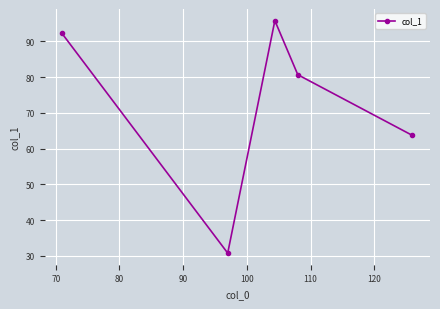

What is the value of the 1st point from the left?

92.2